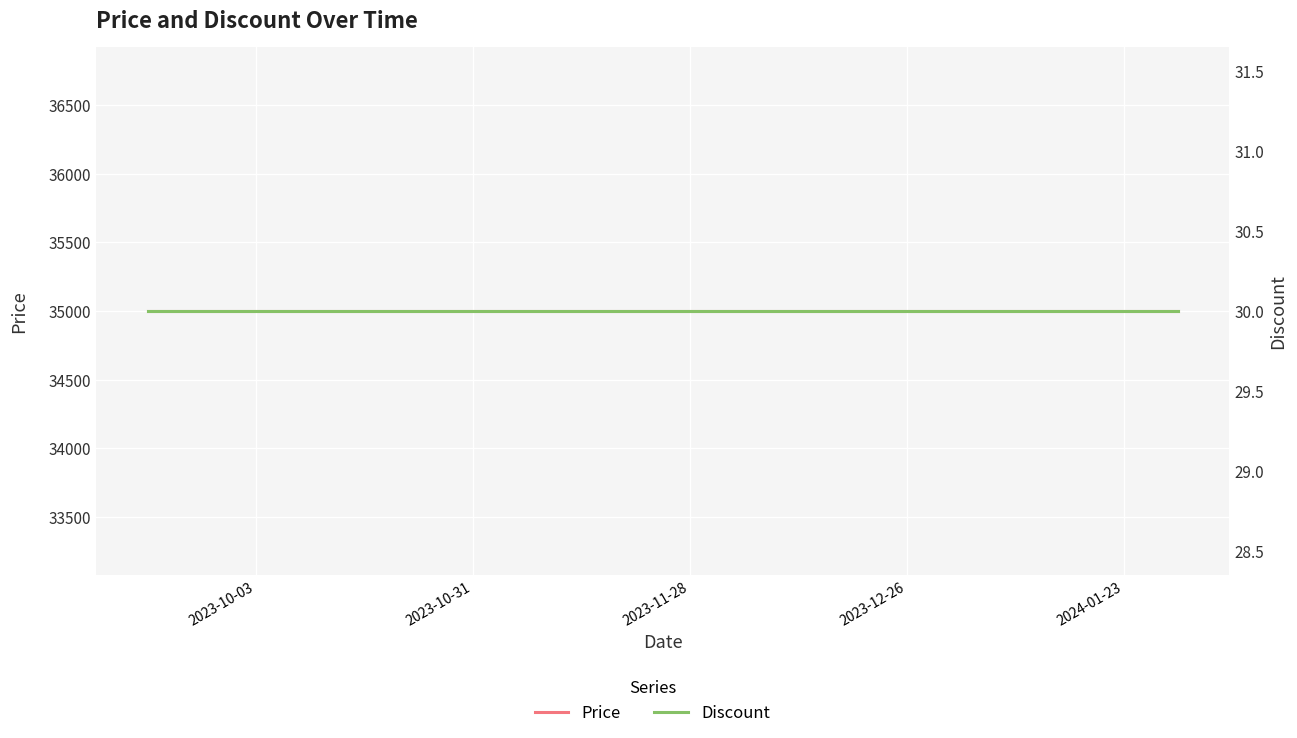

At which label does Price reach its minimum?

2023-10-03